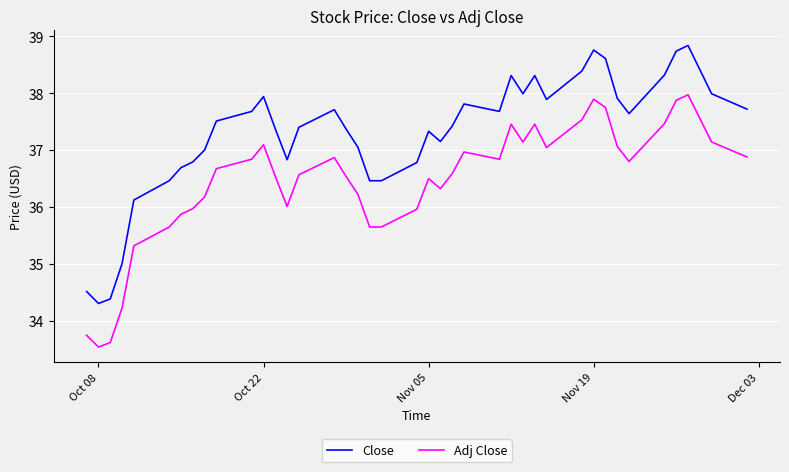

True or false: Close and Adj Close intersect in this chart.

False